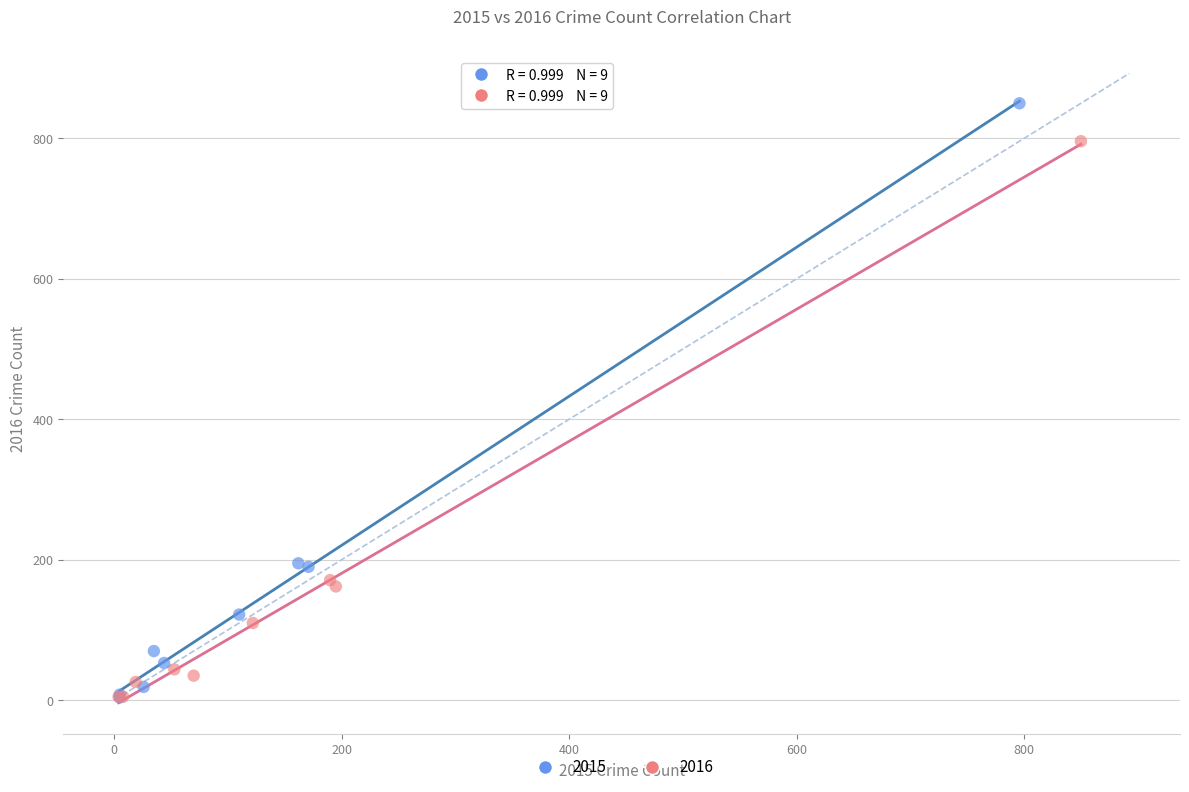

Which series contains the highest Y value?

2015